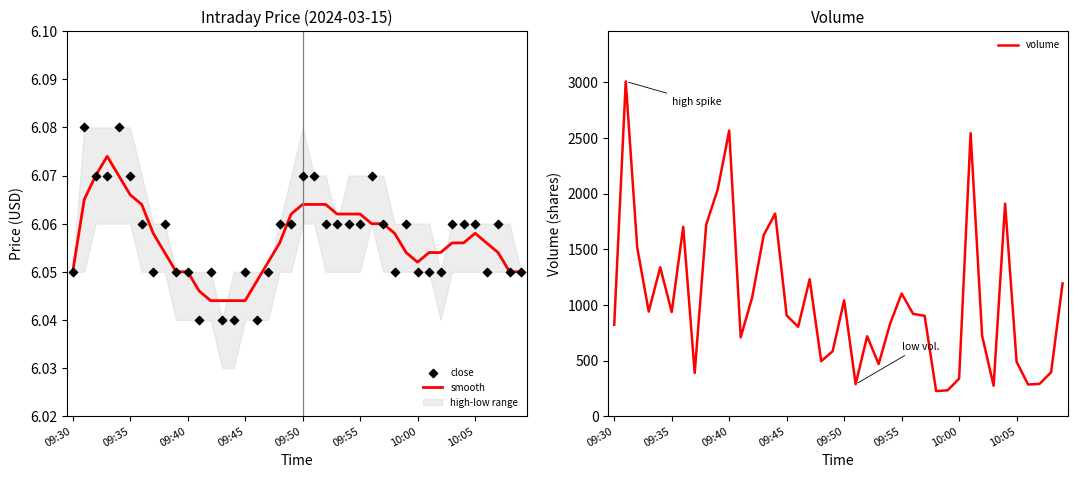

What is the total value across all series at 27?

914.1